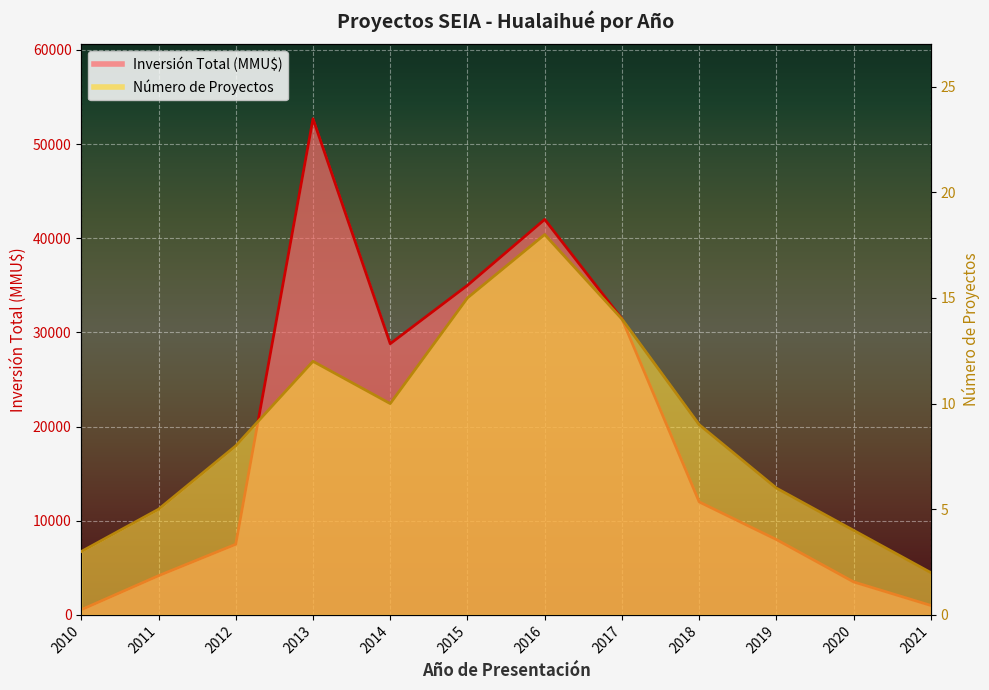

At which category does Inversión Total (MMU$) reach its first local peak?

2013